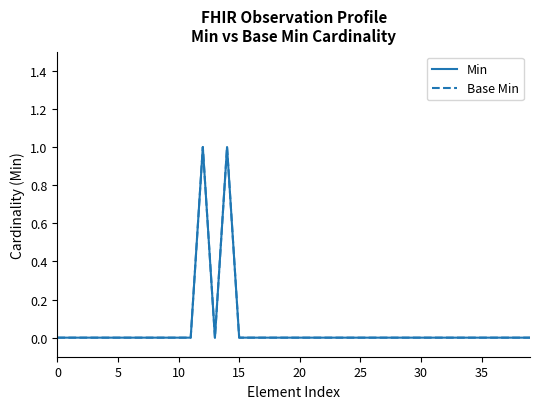

Which series has the largest total across all categories?

Min